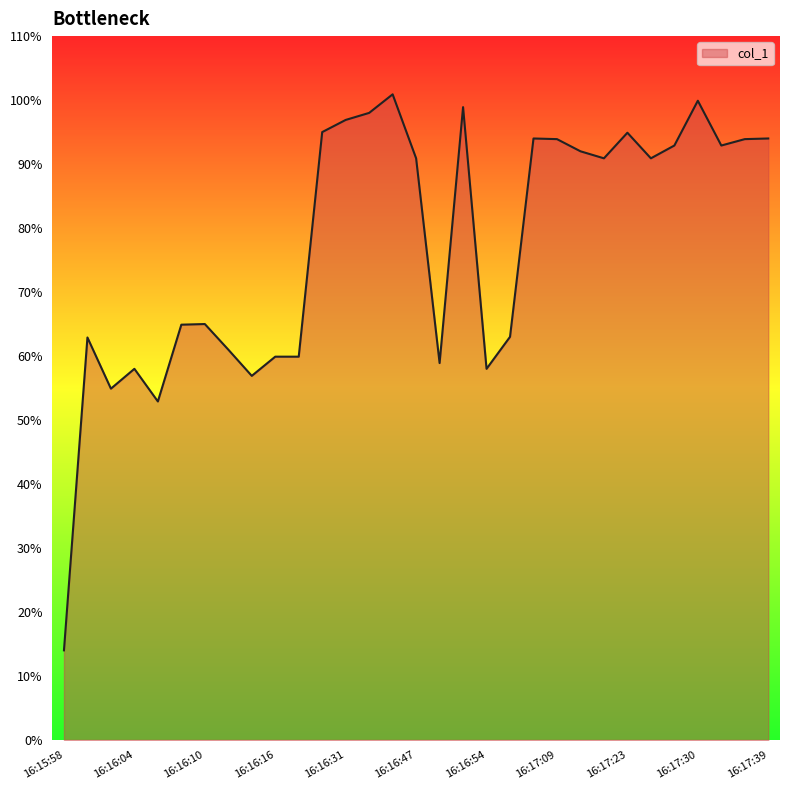

What is the minimum value shown in the chart?

14.0